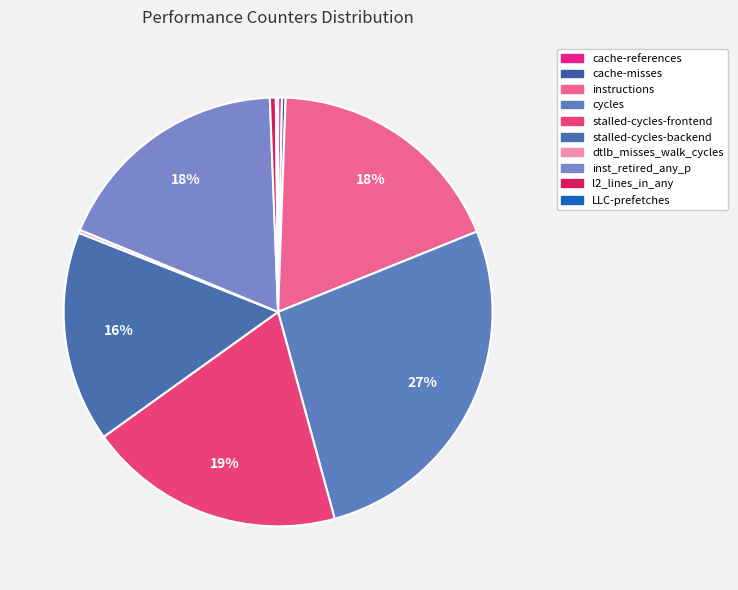

Does any single category account for the majority?

No